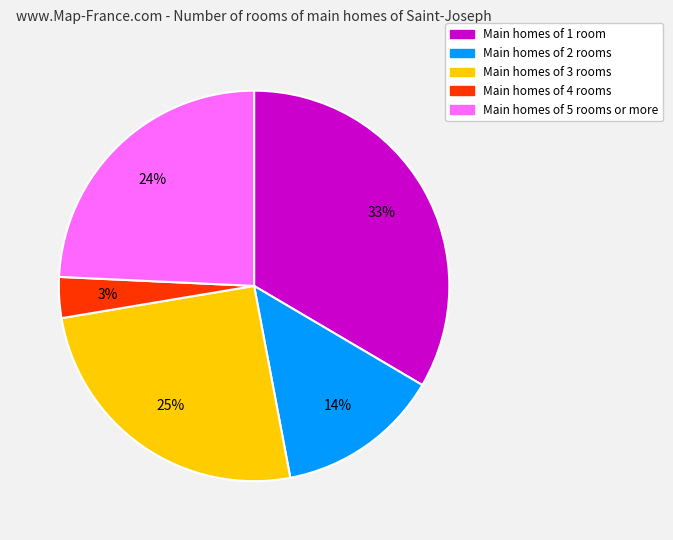

Count the number of slices in the pie.

5